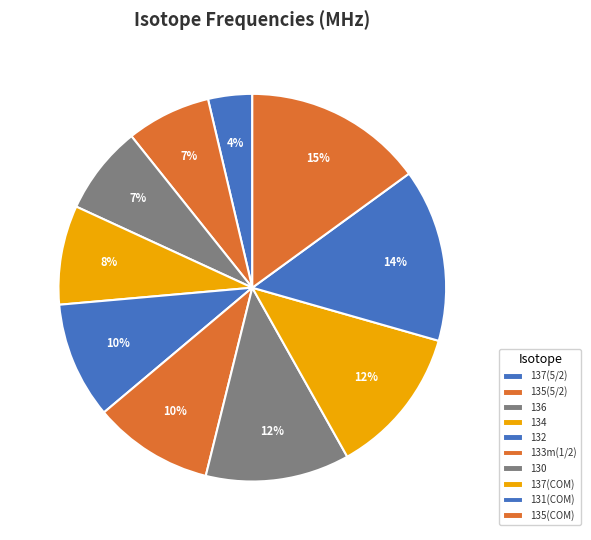

True or false: 137(COM) accounts for 27% of the total.

False